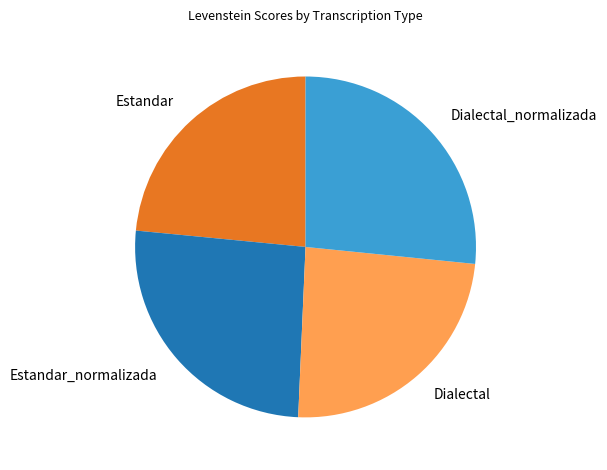

Combined, do Estandar_normalizada and Estandar account for over 50%?

No